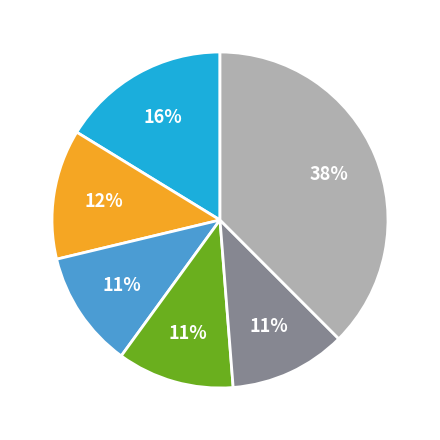

To the nearest percent, what is the difference between the largest and smallest slice percentages?

26%